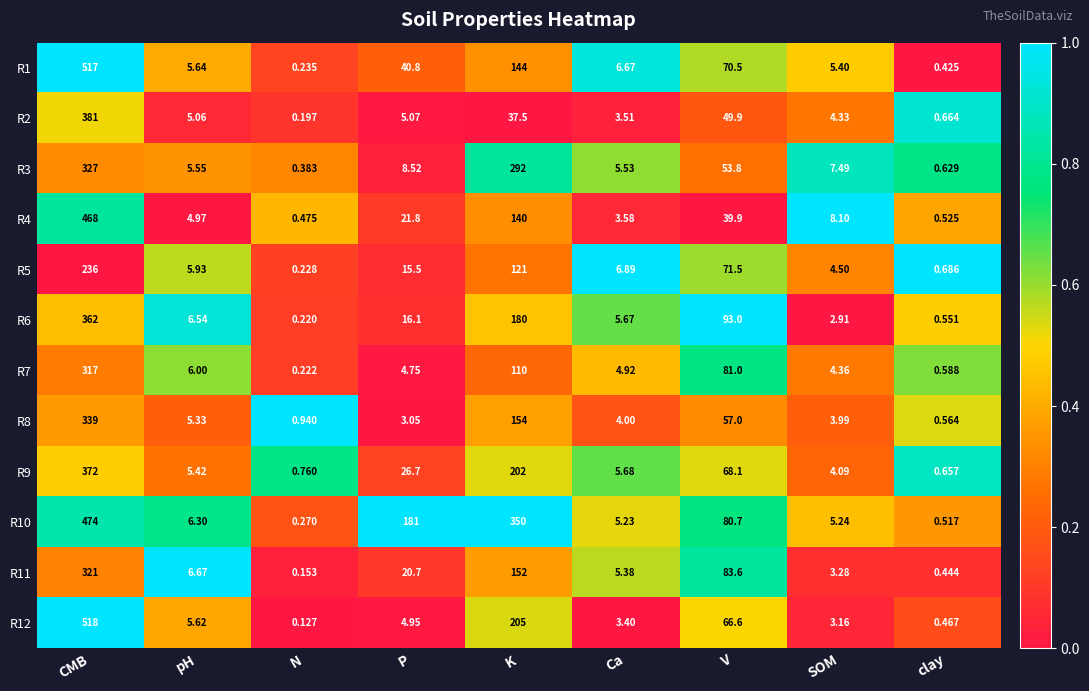

Is the value of R6 at K greater than the value of R10 at Ca?

Yes